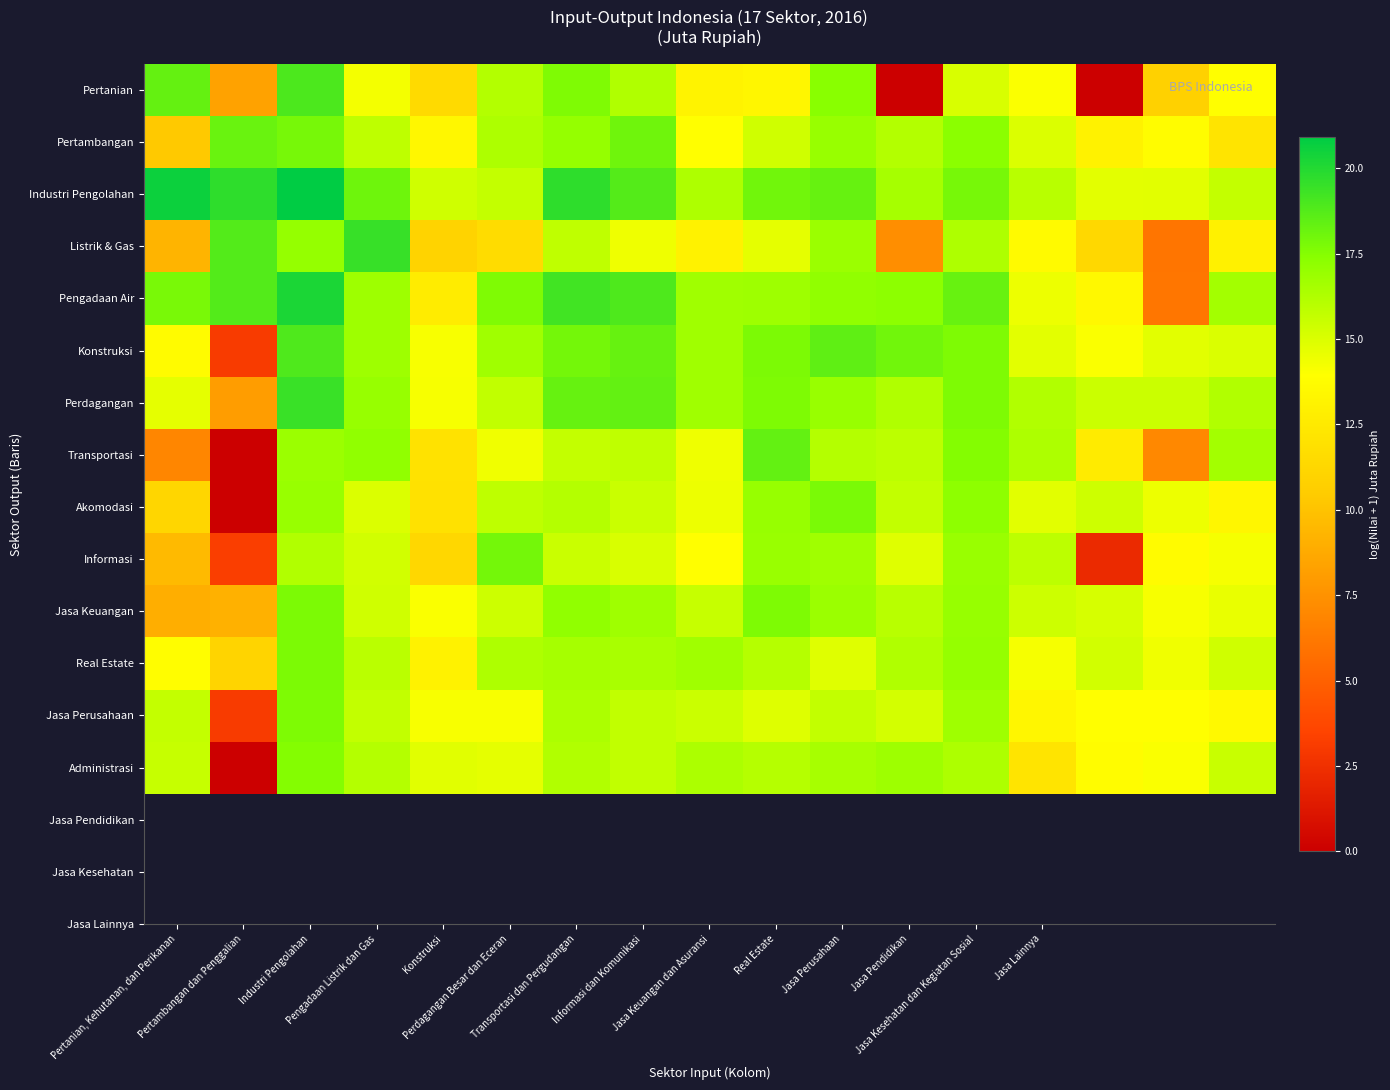

What is the greatest value displayed?

20.9